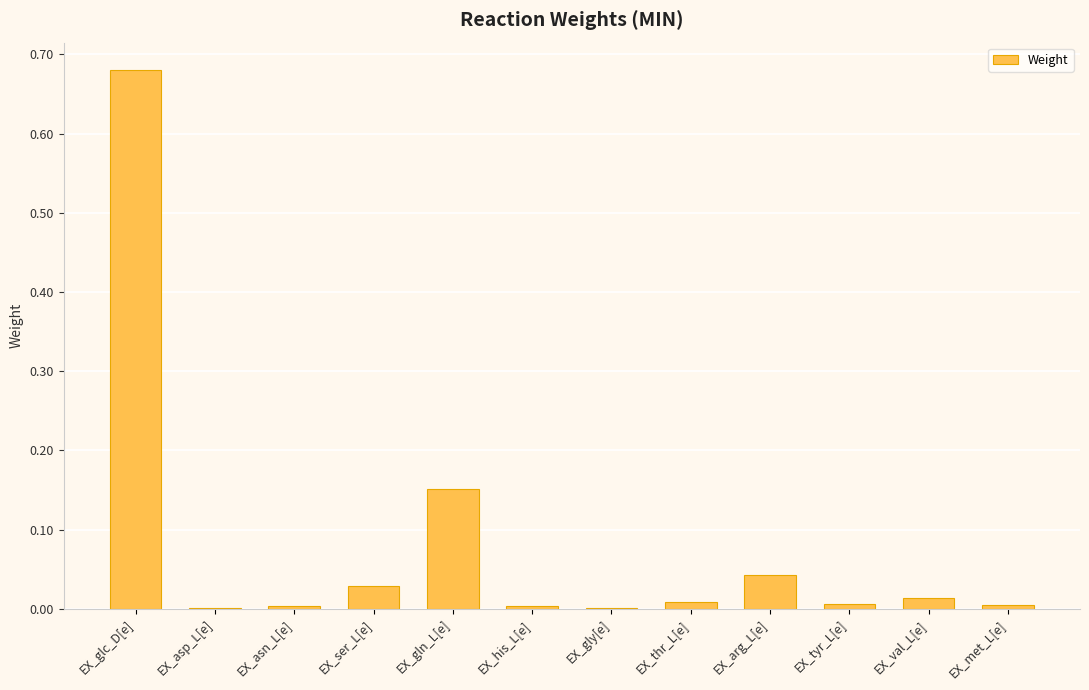

Between EX_glc_D[e] and EX_ser_L[e], which is larger?

EX_glc_D[e]